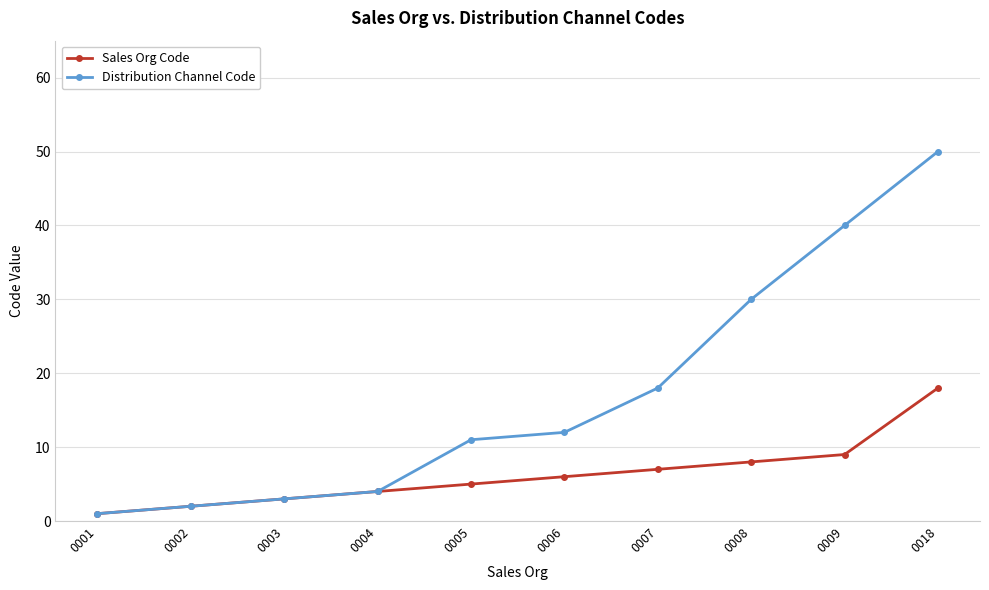

At which label is Distribution Channel Code closest to 25?

0008